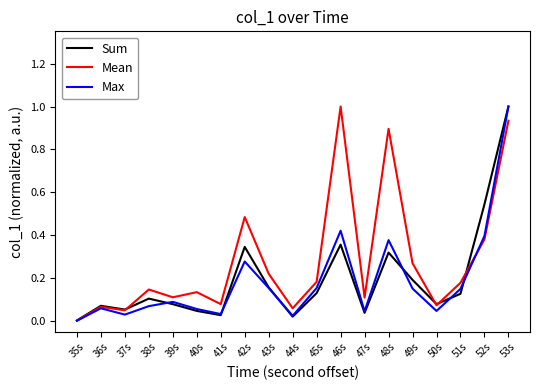

True or false: Mean and Sum cross at least once.

True